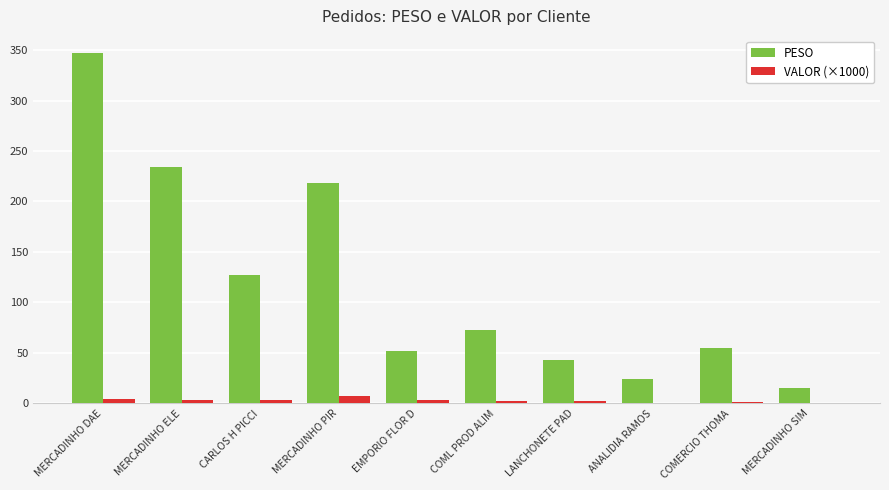

Are the bars grouped side by side (vs. stacked)?

Yes